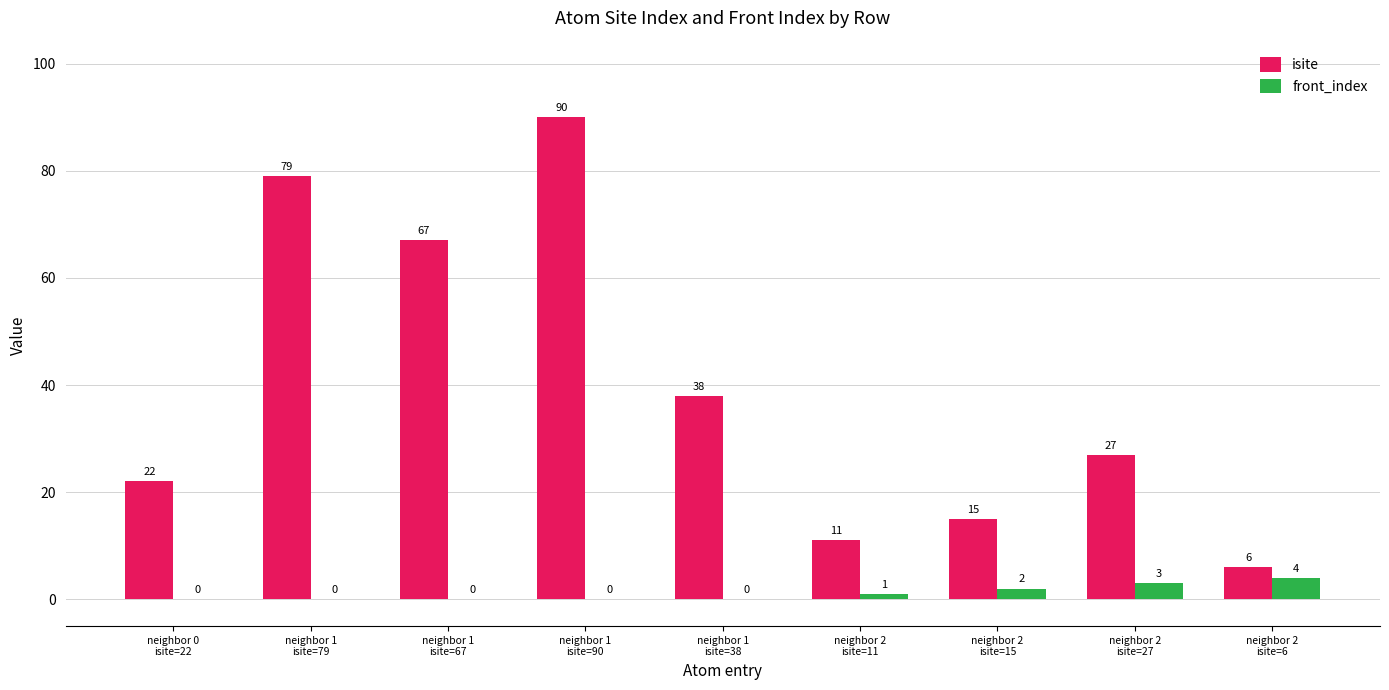

What is the sum of all front_index values?

10